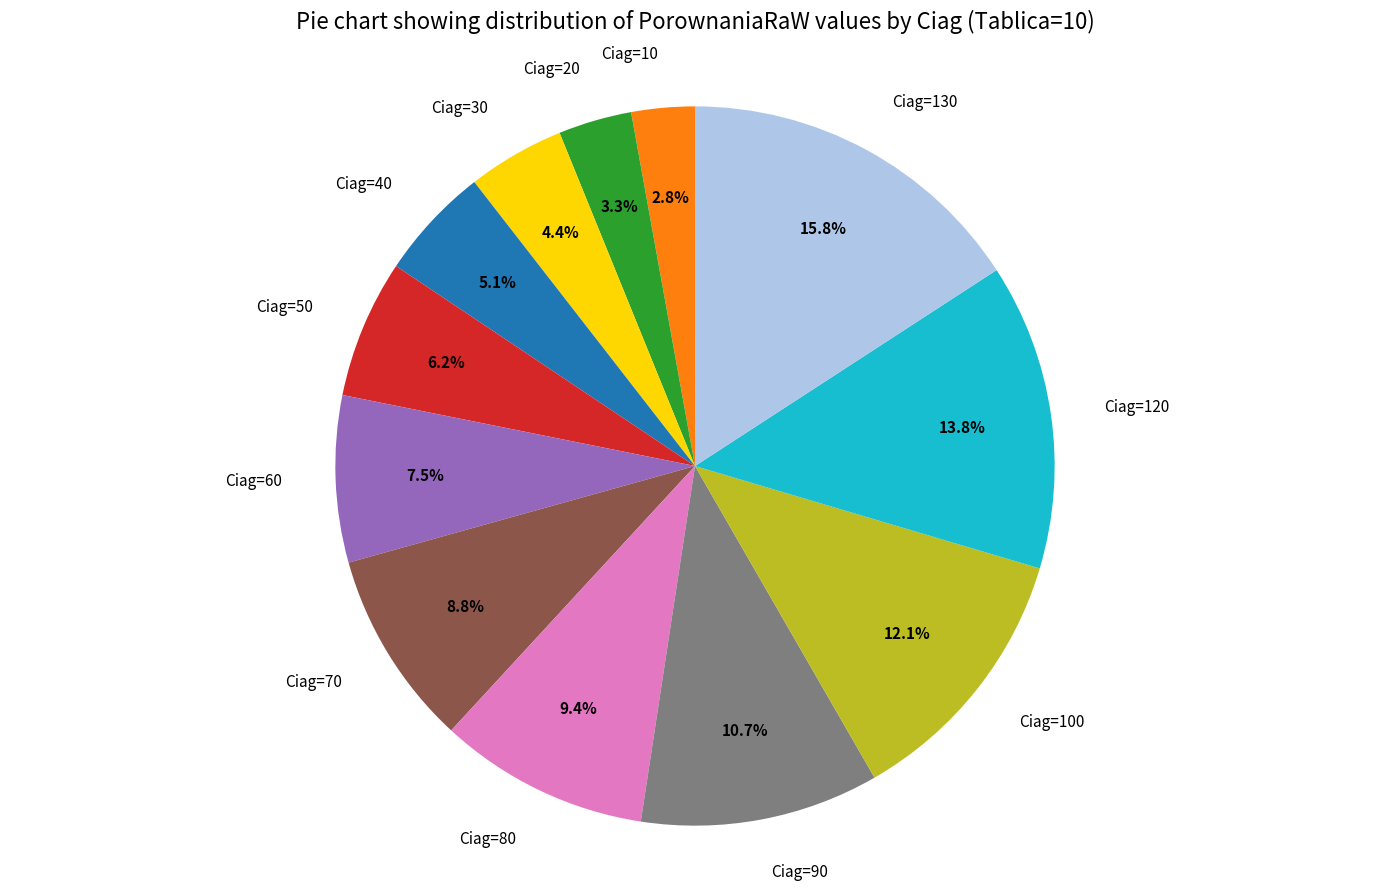

What percentage do Ciag=20 and Ciag=30 together represent?

7.7%